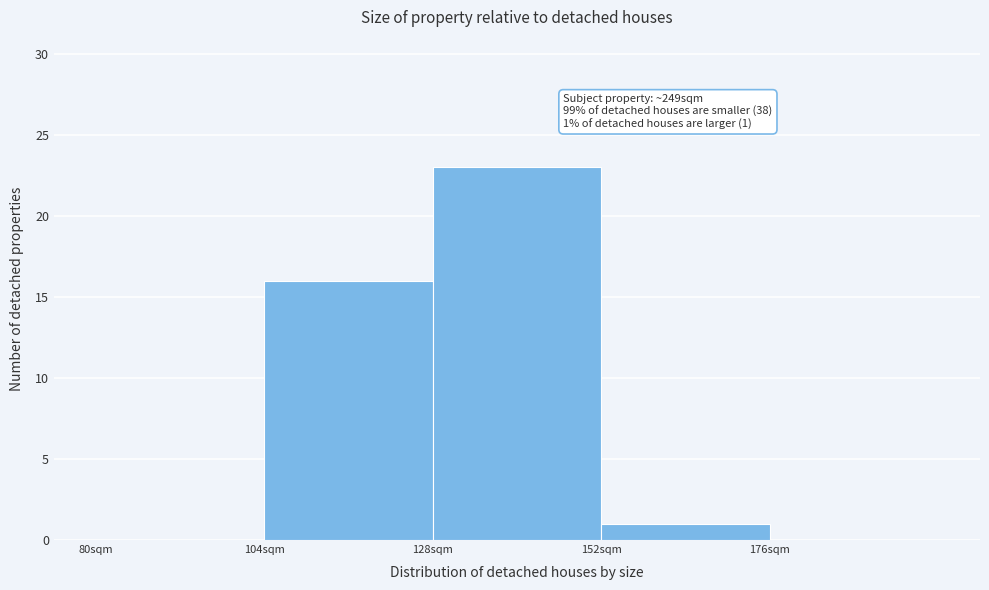

Which range on the x-axis has the tallest bar?

128 to 152